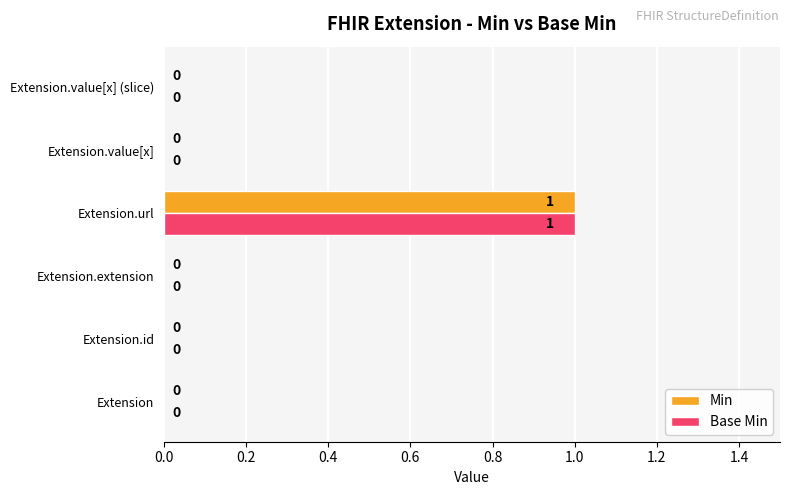

How many Min values are between 0 and 1?

6